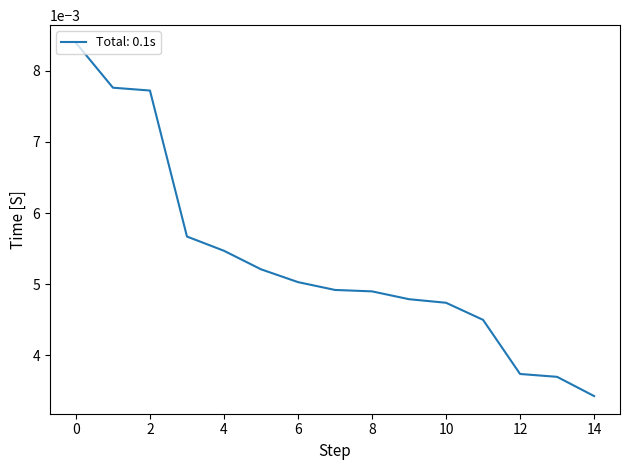

Does the chart display data point markers on the line(s)?

No